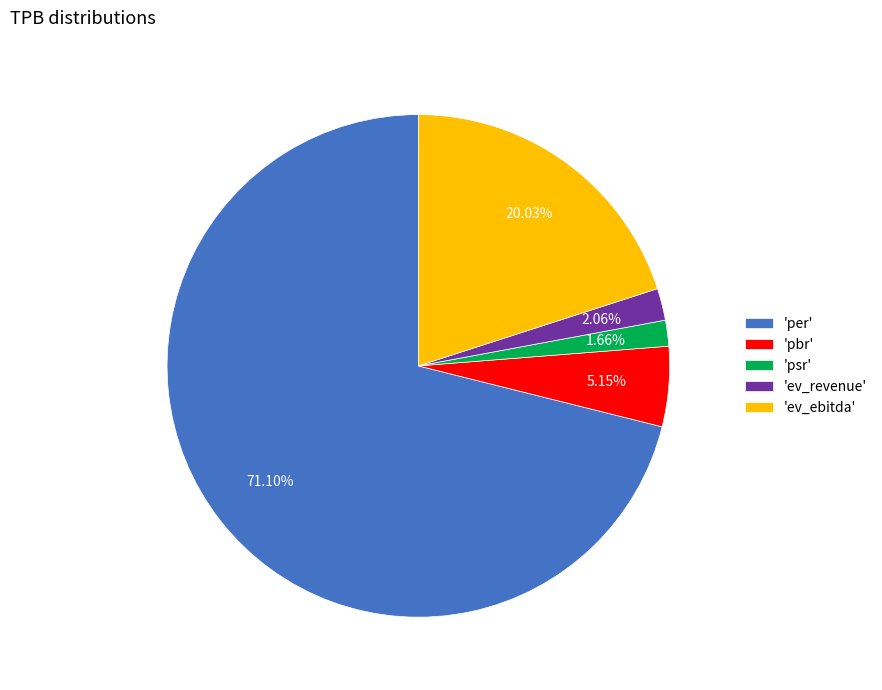

Between 'per' and 'psr', which is larger?

'per'